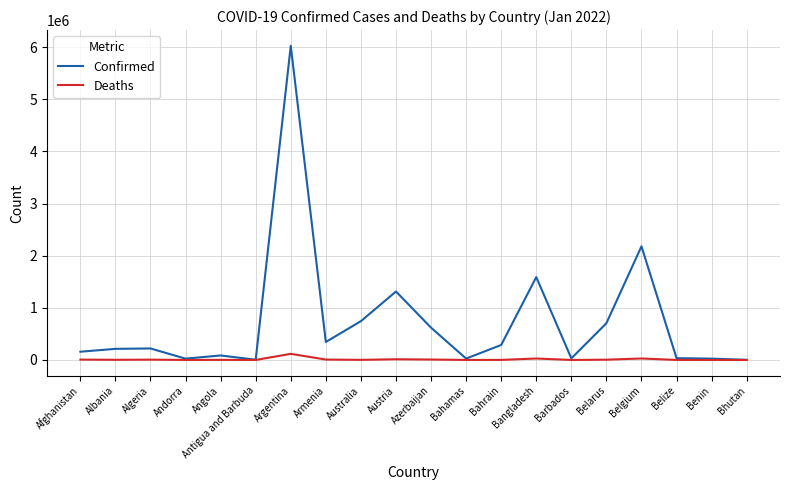

Which series has the widest spread of values?

Confirmed